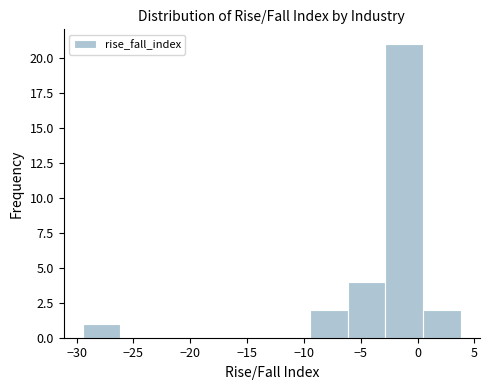

What is the height of the bar covering 0.5 to 4.0 on the x-axis? Neither the bar edges nor the heights are printed on the chart, so give them approximately, as read against the axes.

2